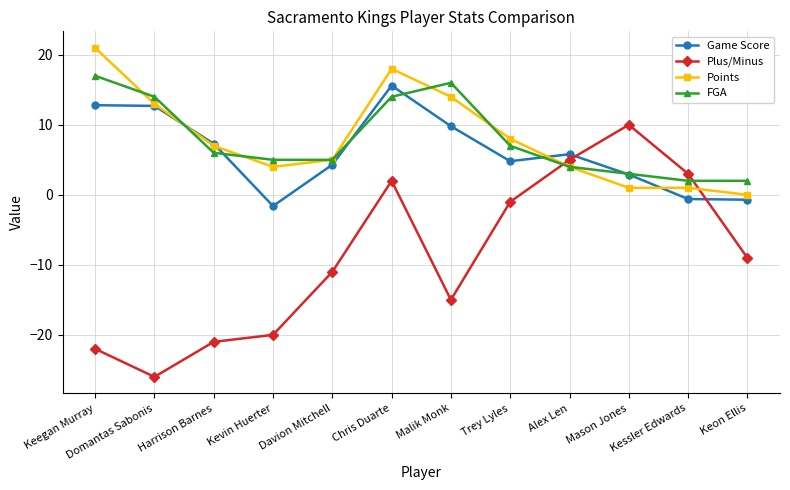

Where is the first local maximum for Plus/Minus?

Chris Duarte